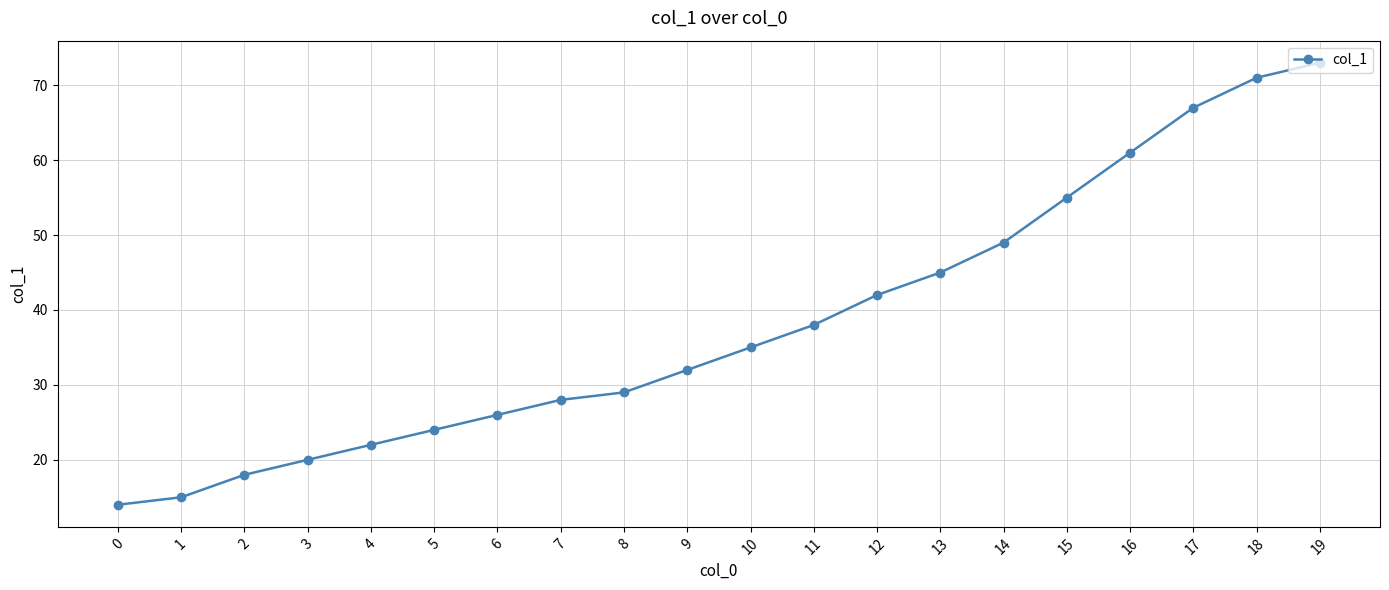

What is the difference between the maximum and second lowest values?

58